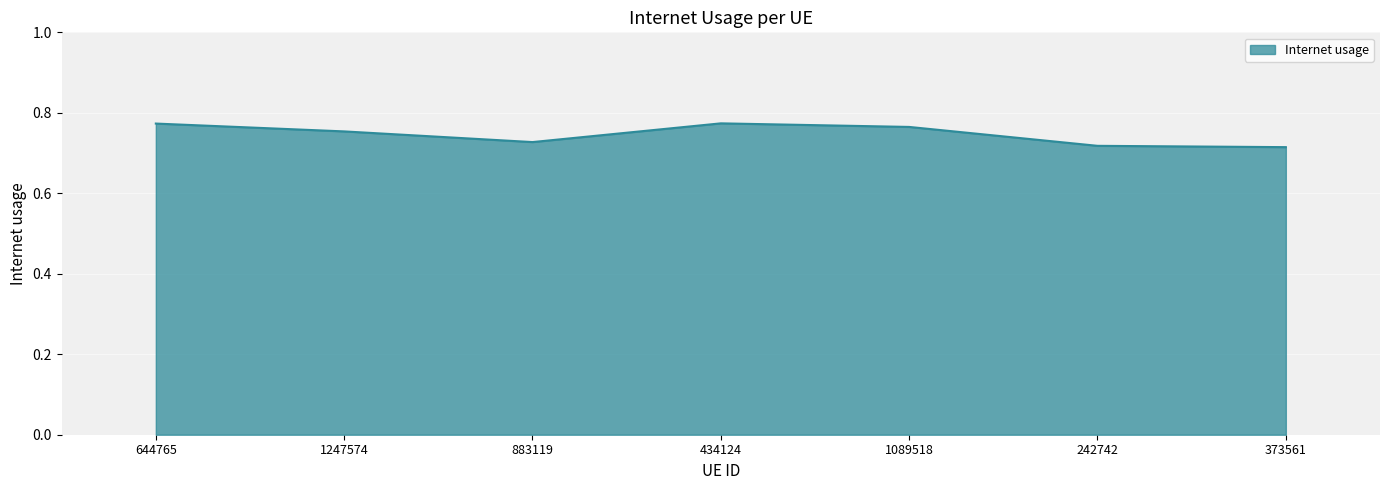

True or false: the data has more than 2 interior local peaks.

False